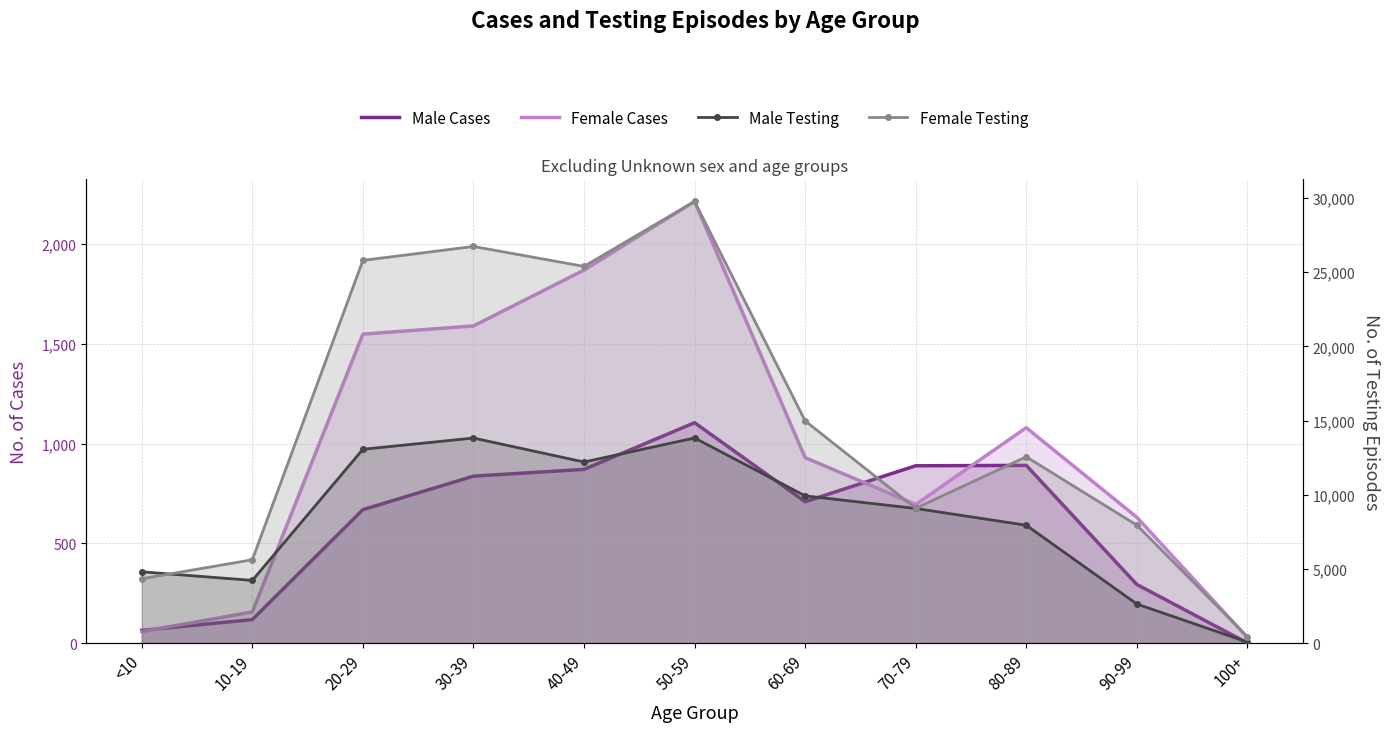

True or false: Female Cases has a value of 930 at 60-69.

True